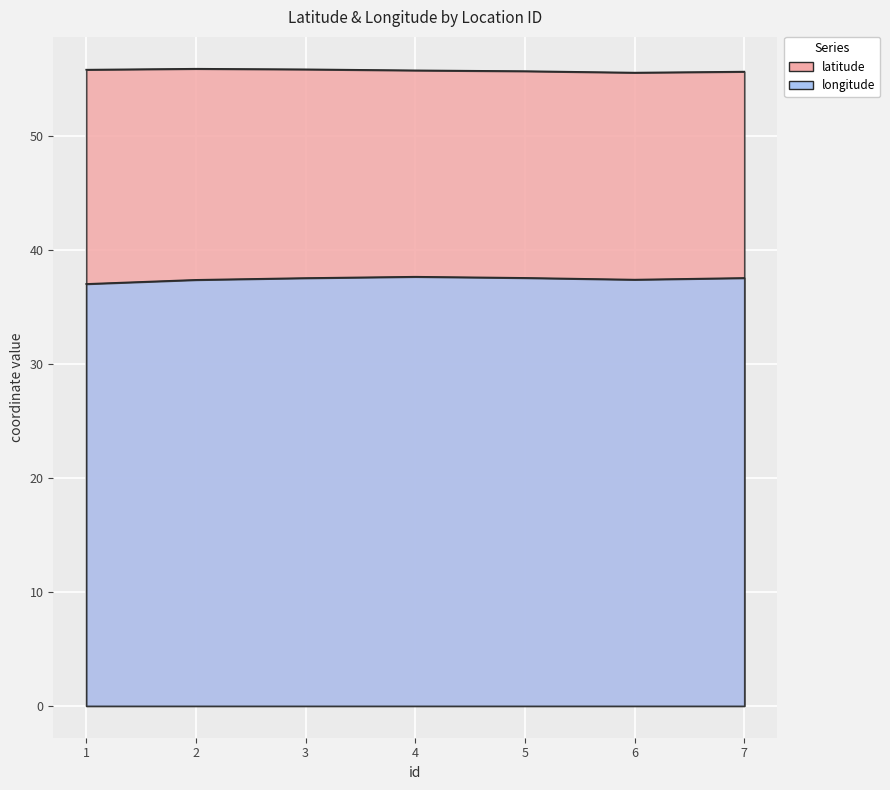

At which label does latitude reach its peak?

2